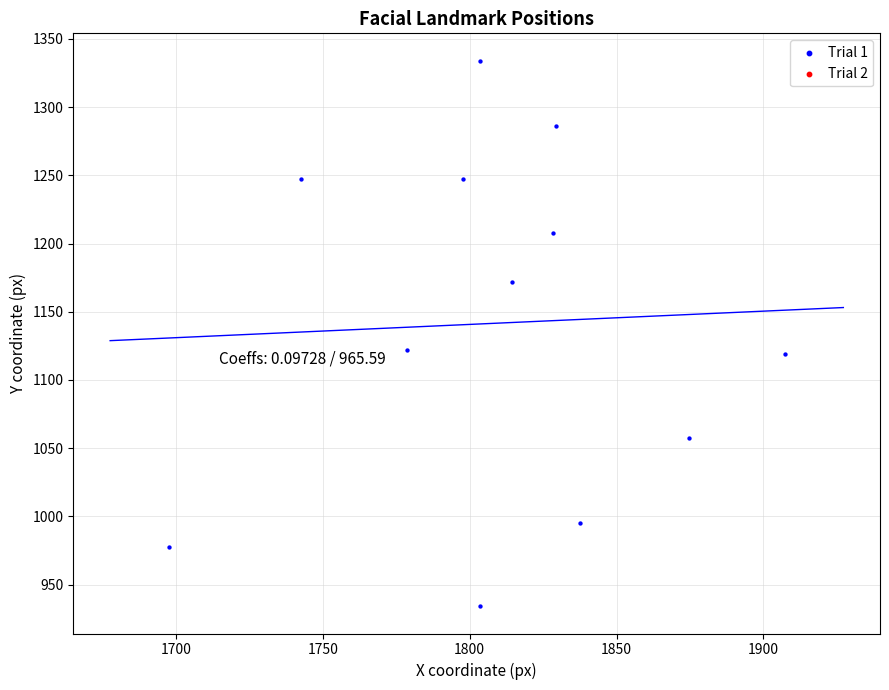

What is the average Y value?

1141.6